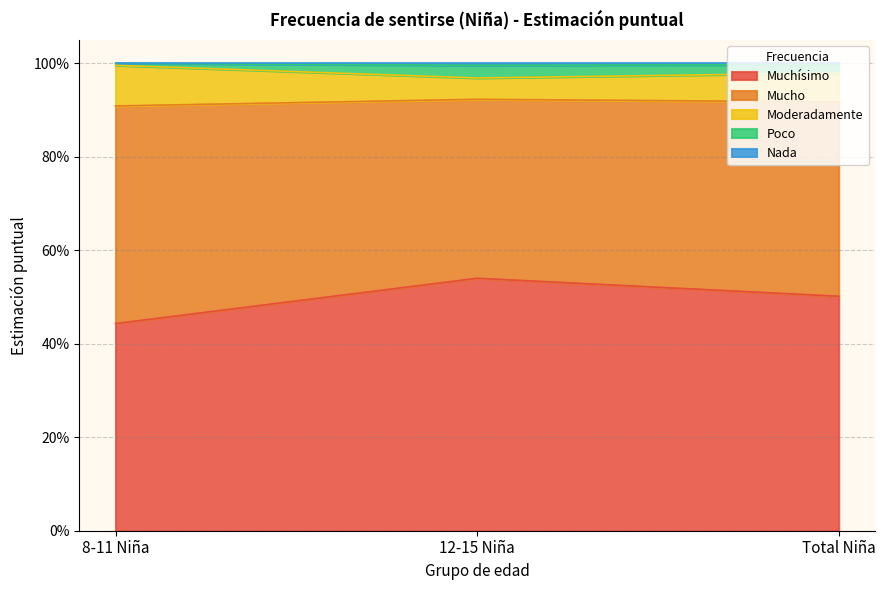

Does the chart have visible grid lines?

Yes